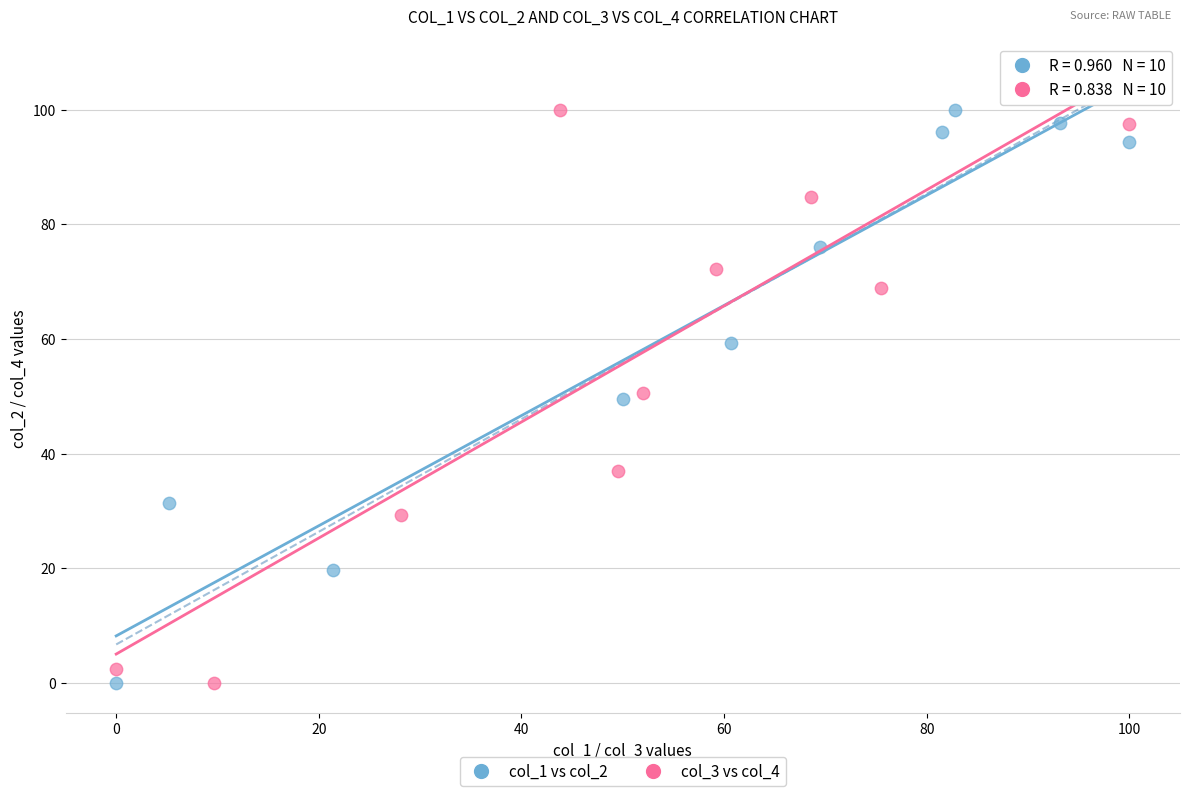

What are all the series names shown in the legend?

col_1 vs col_2, col_3 vs col_4